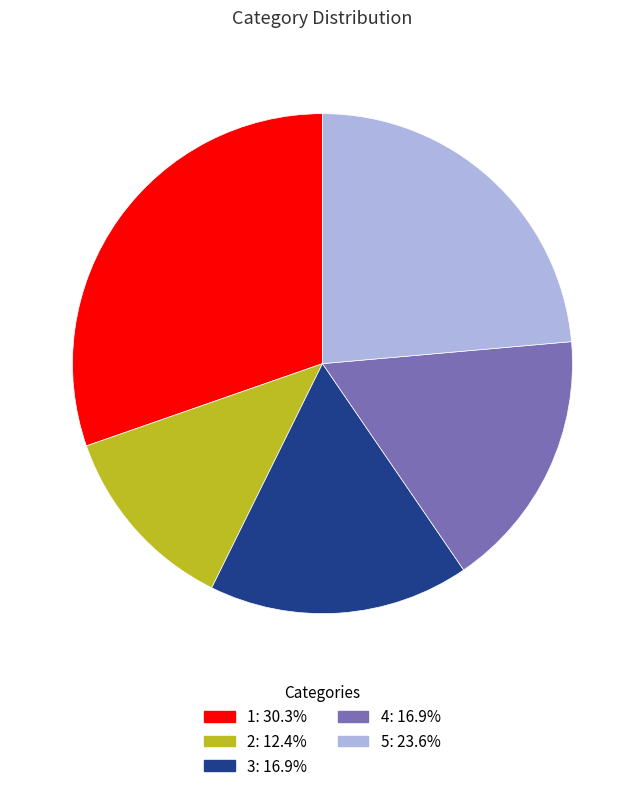

The 3 slice represents 28% of the pie. True or false?

False